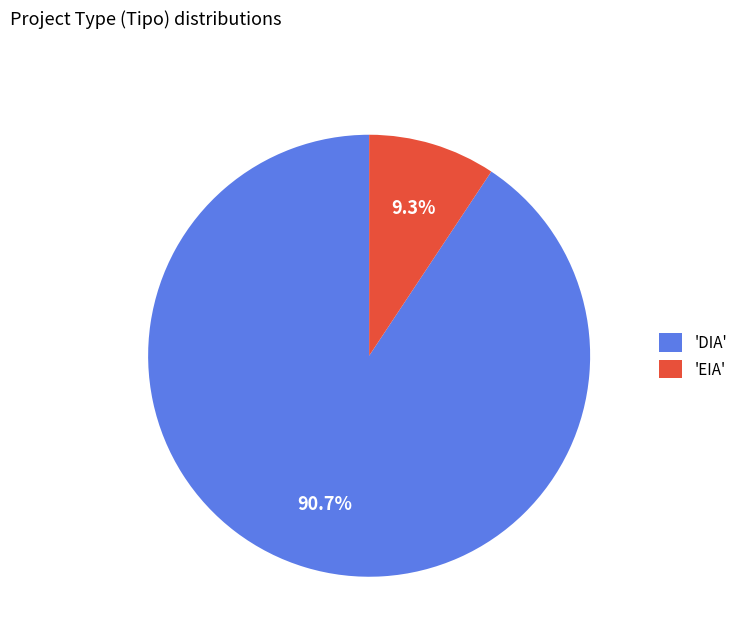

Which category has the biggest portion of the pie?

'DIA'